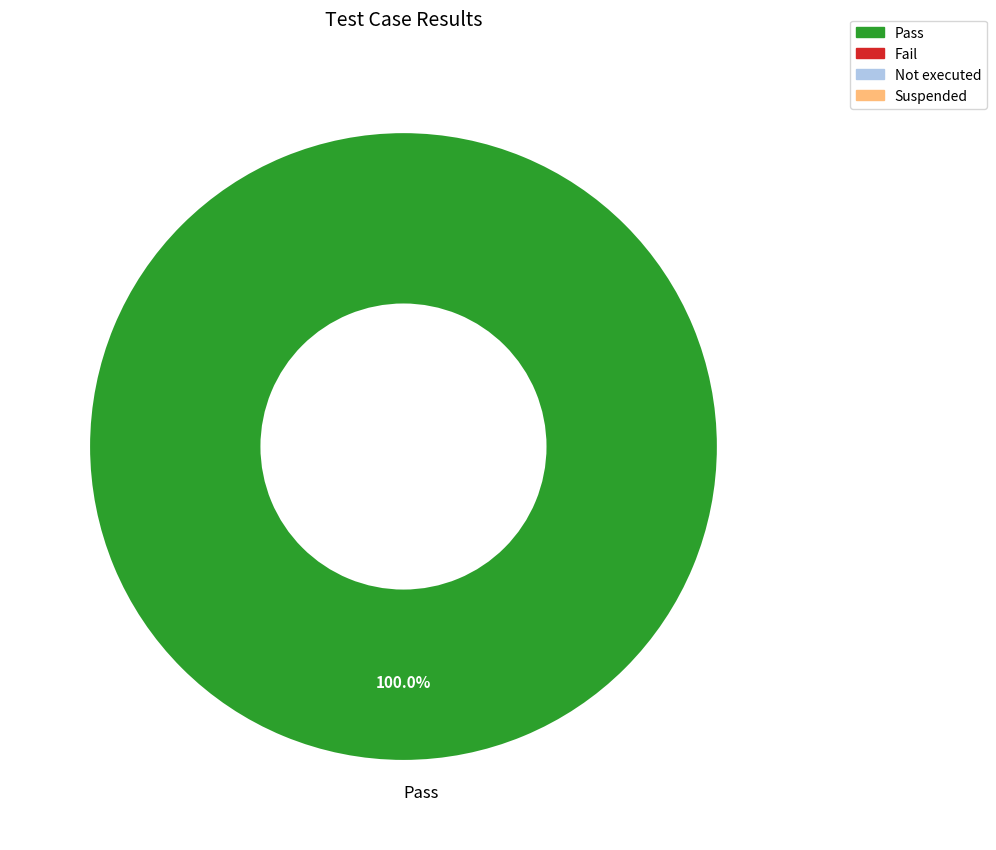

How many slices are in this pie chart?

1